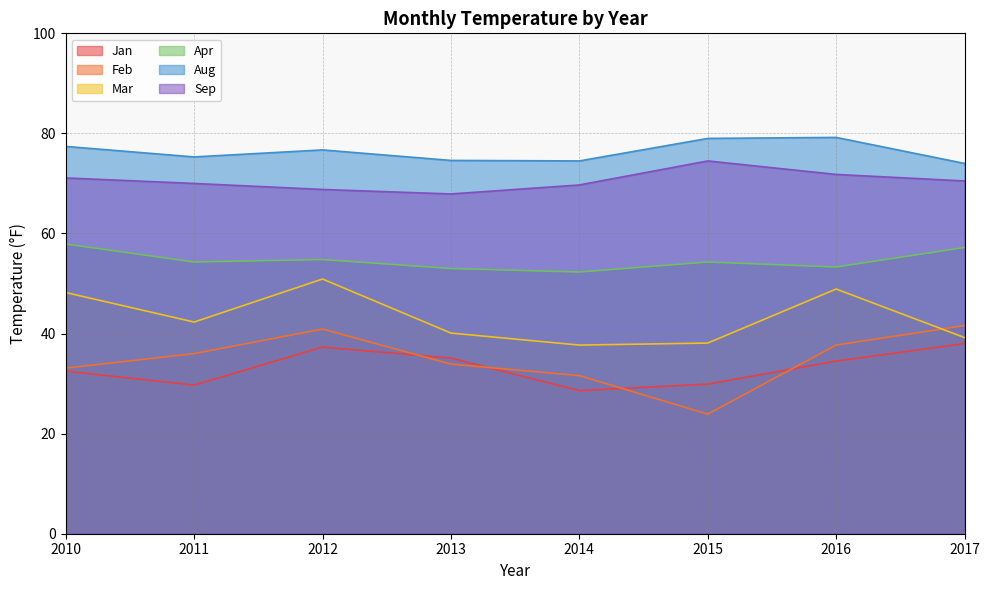

What is the value of the Apr point at the 7th from the left?

53.3